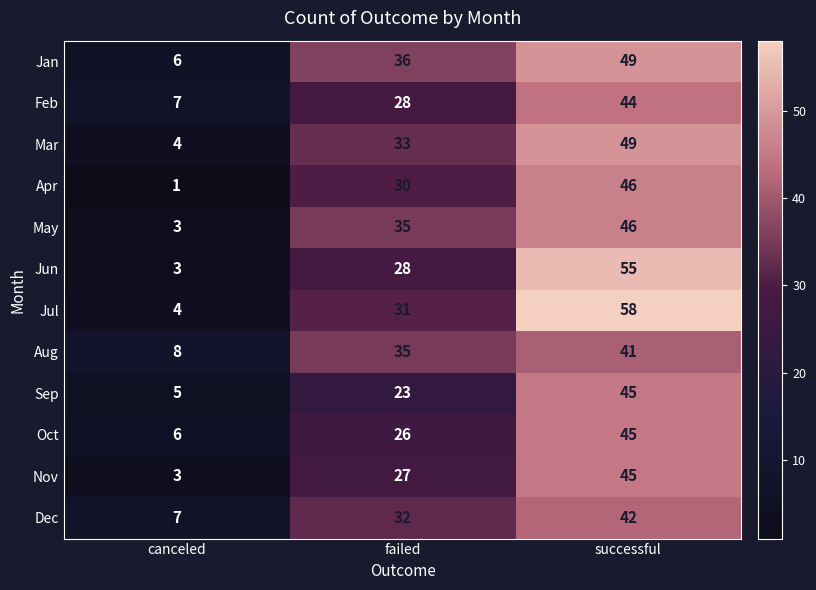

What is the difference between the Feb values at failed and canceled?

21